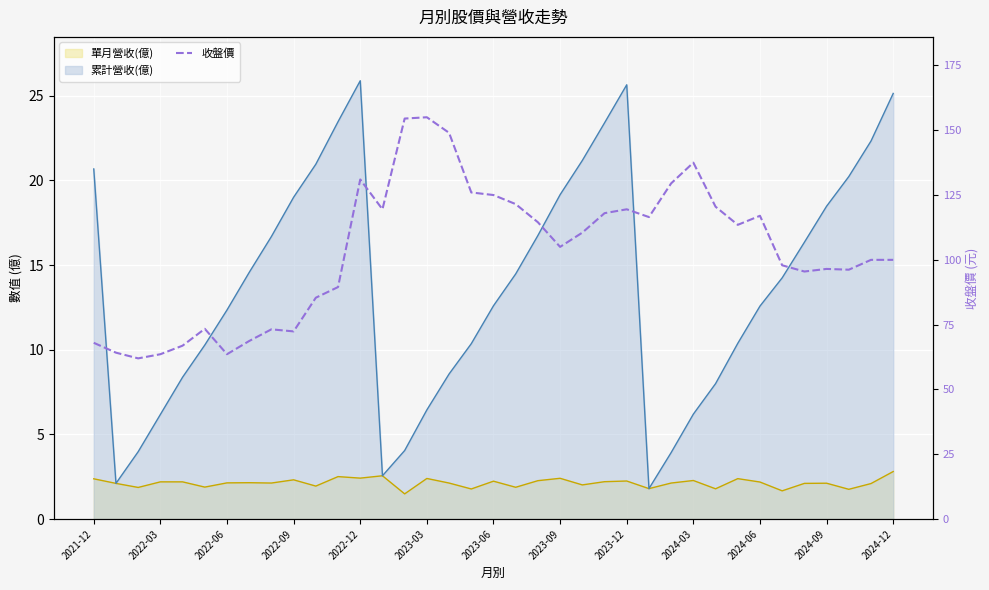

Which has a higher value, 2023-09 or 13?

13